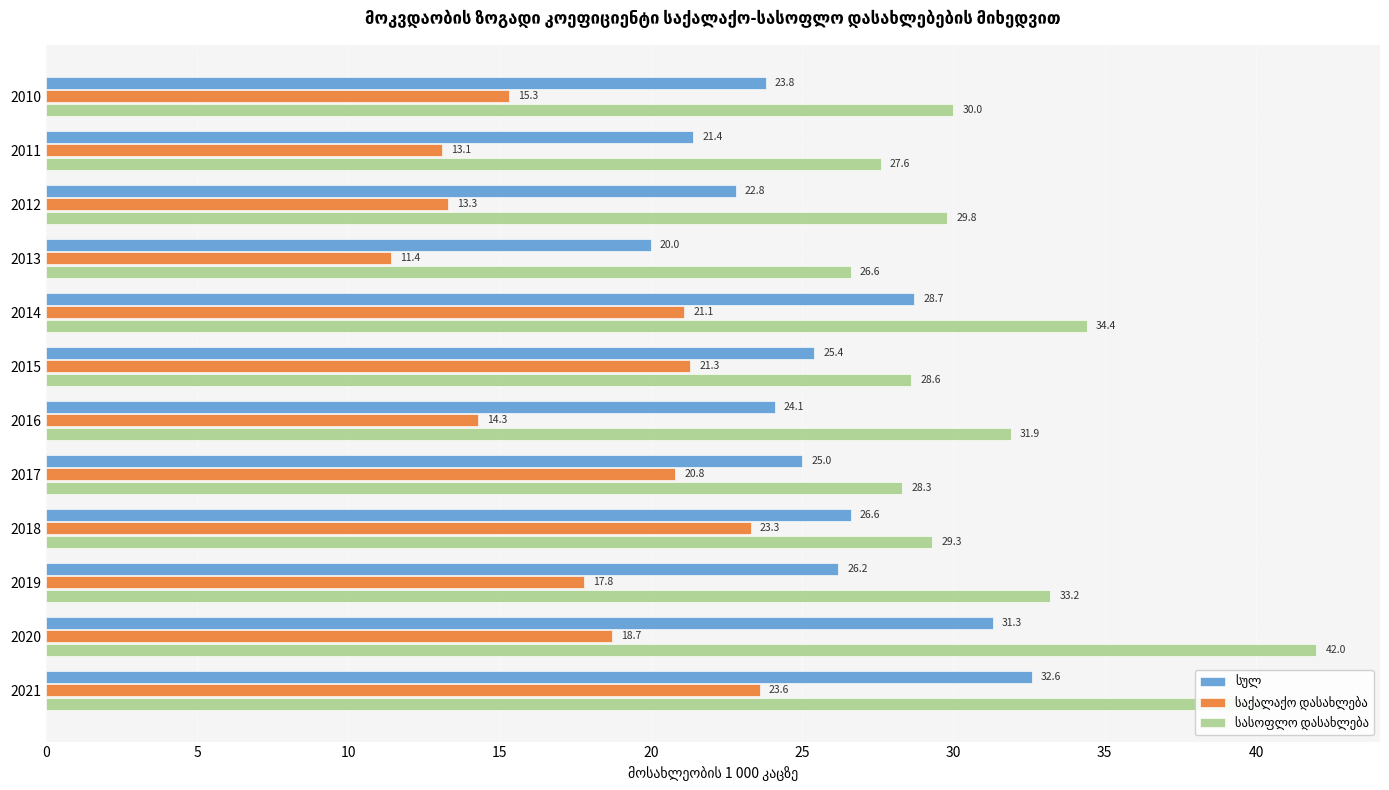

What is the total value across all series at 2016?

70.3